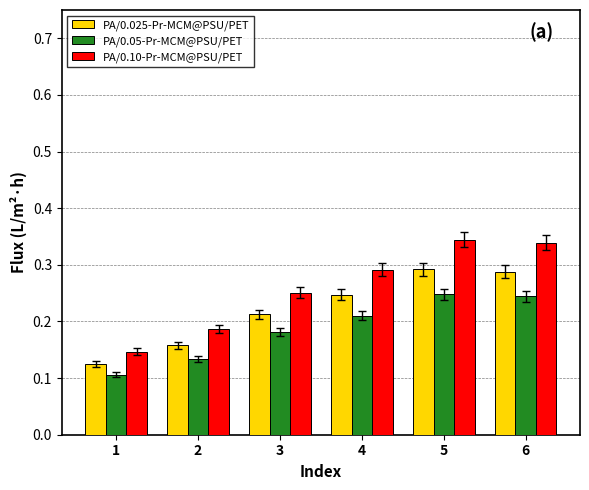

Which series has the largest total across all categories?

PA/0.10-Pr-MCM@PSU/PET